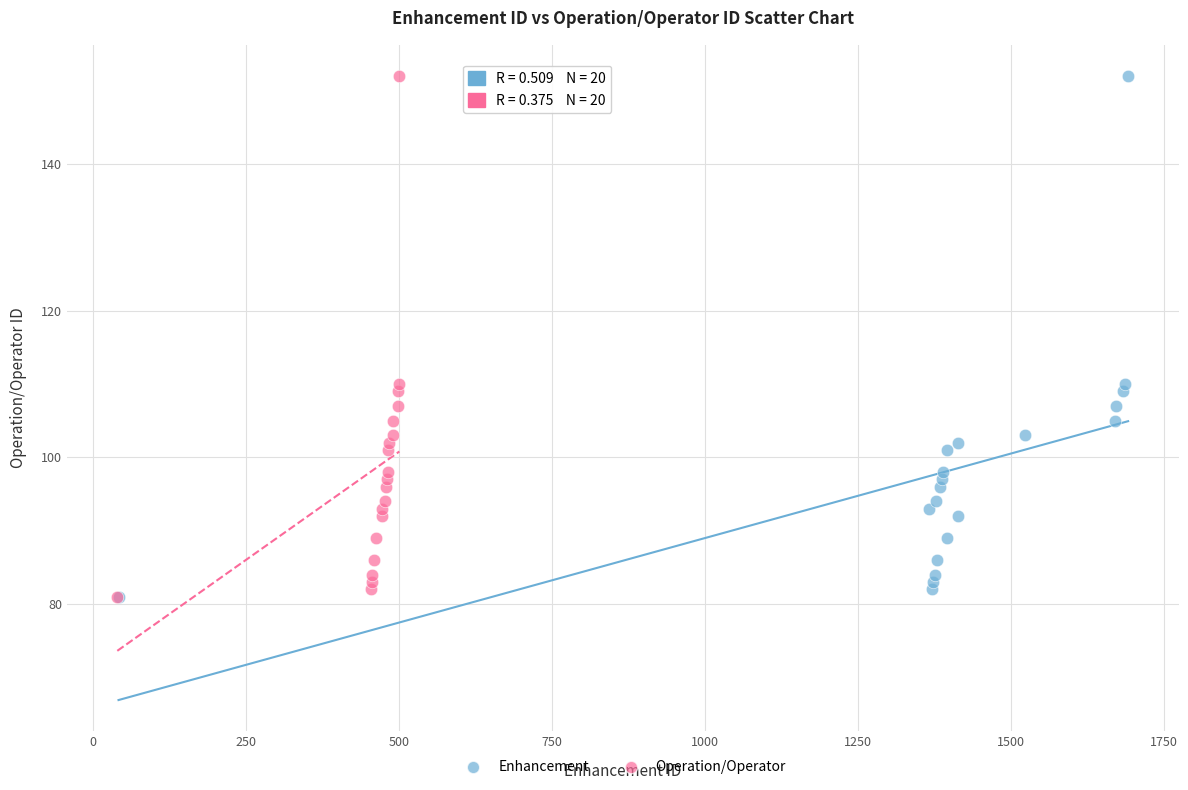

What are all the series names shown in the legend?

Enhancement, Operation/Operator